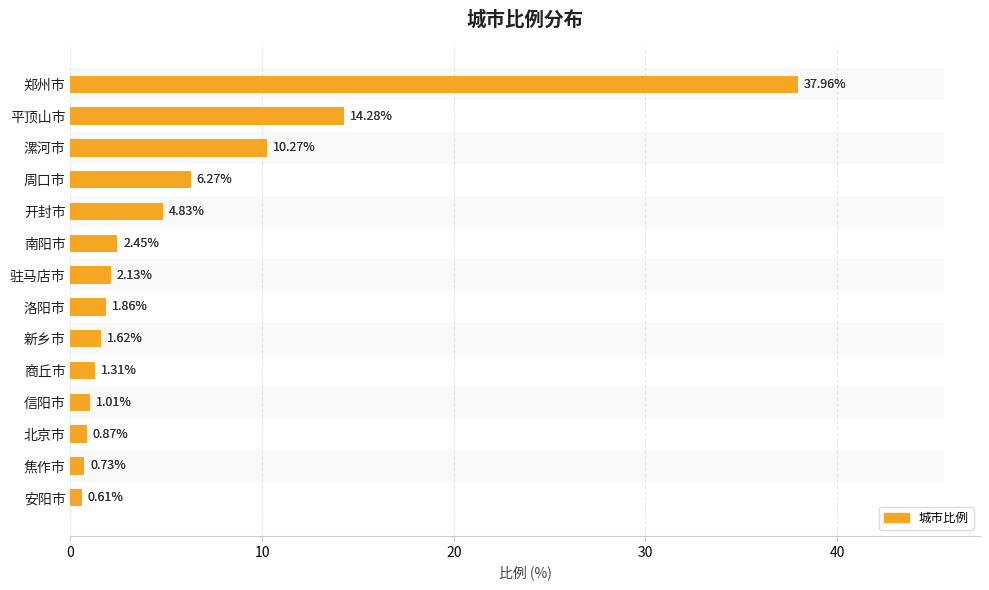

Reading left to right, transcribe all the data shown in this chart.

38.0	14.3	10.3	6.3	4.8	2.5	2.1	1.9	1.6	1.3	1.0	0.9	0.7	0.6